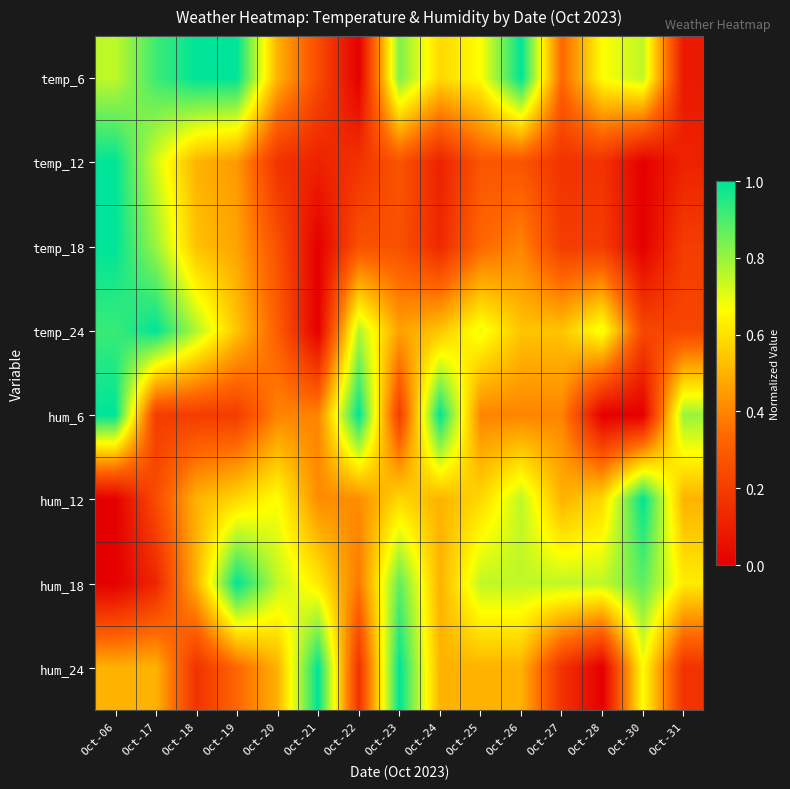

Which label corresponds to the smallest value in the chart?

Oct-22